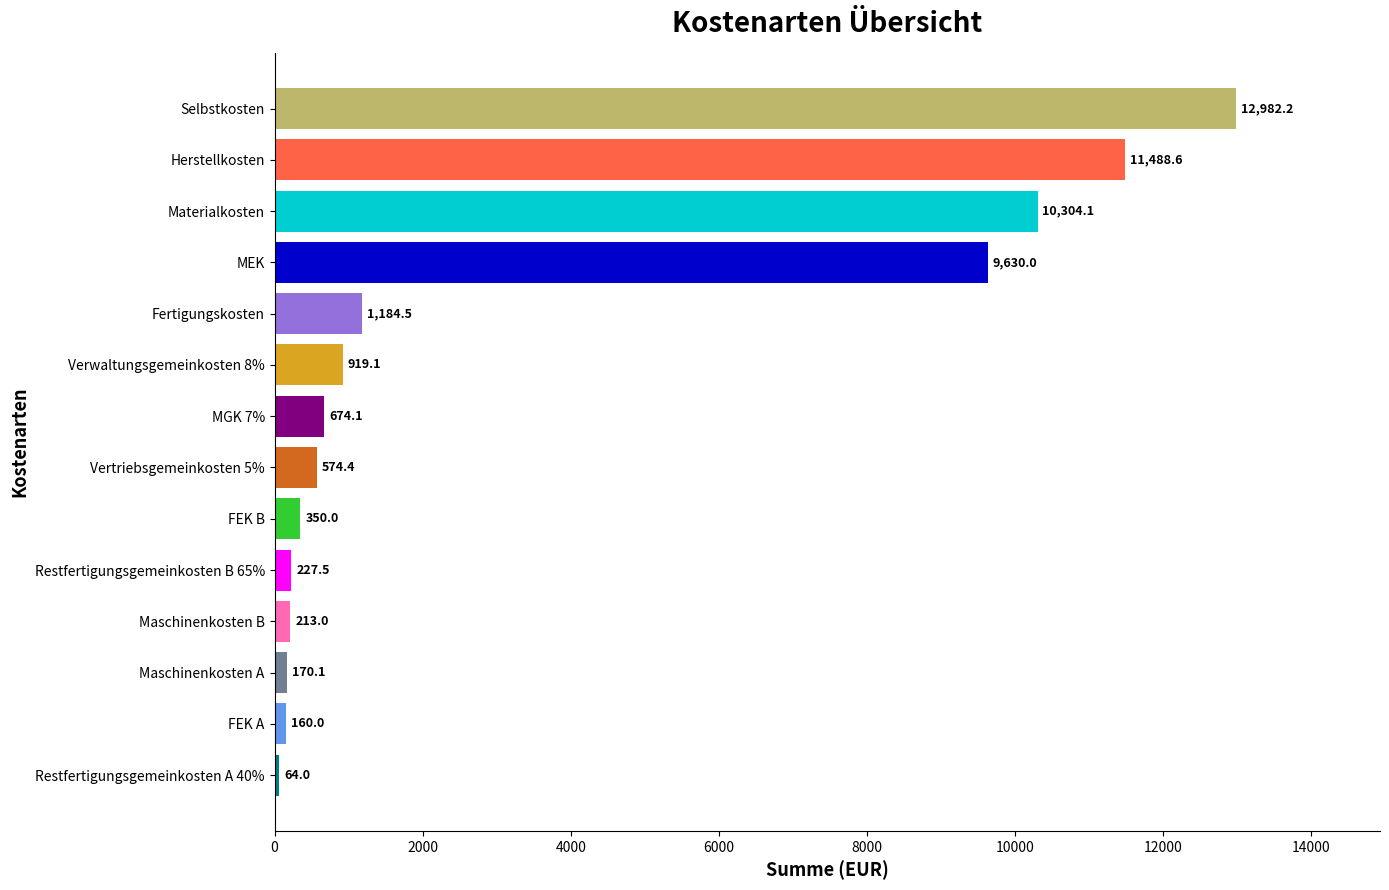

Which category has the highest value across all series?

Selbstkosten